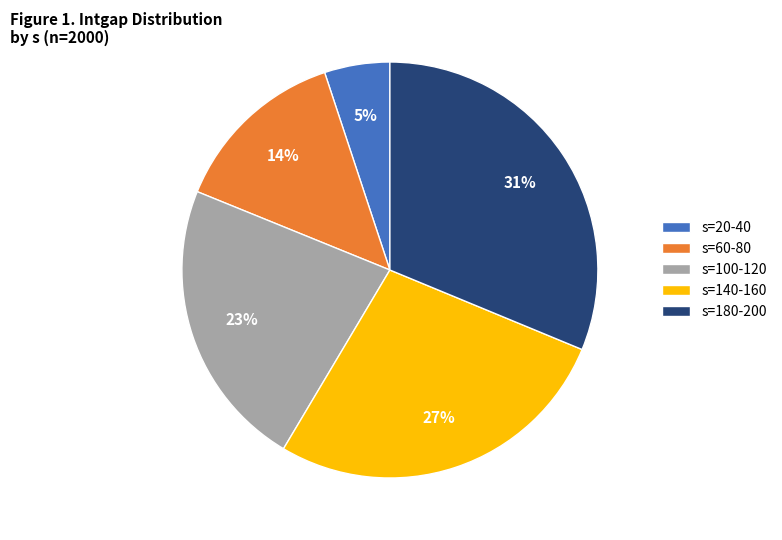

To the nearest percent, what is the difference between the largest and smallest slice percentages?

26%